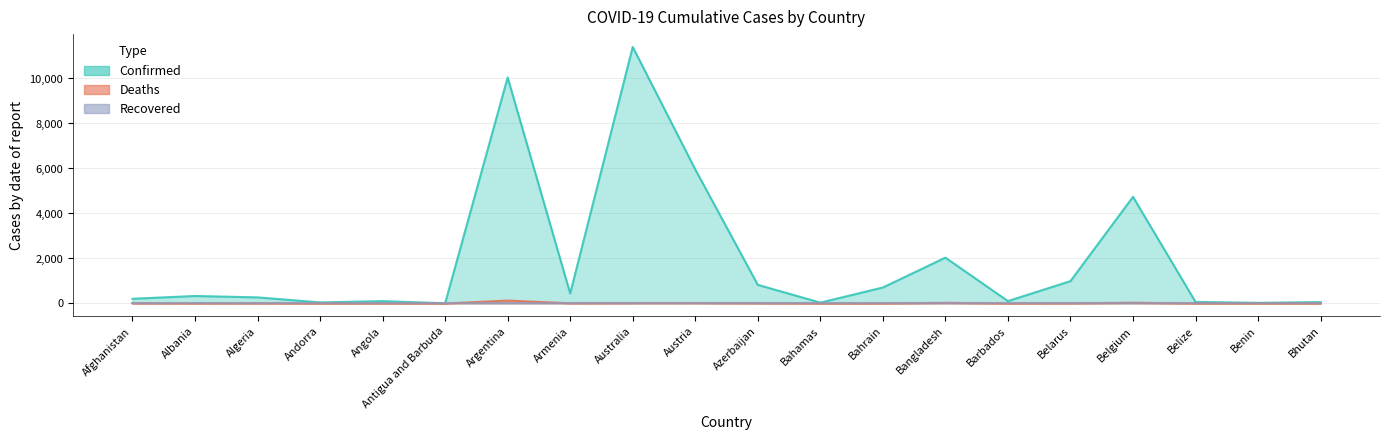

What is the difference between the Confirmed values at Bahrain and Belgium?

4028.7